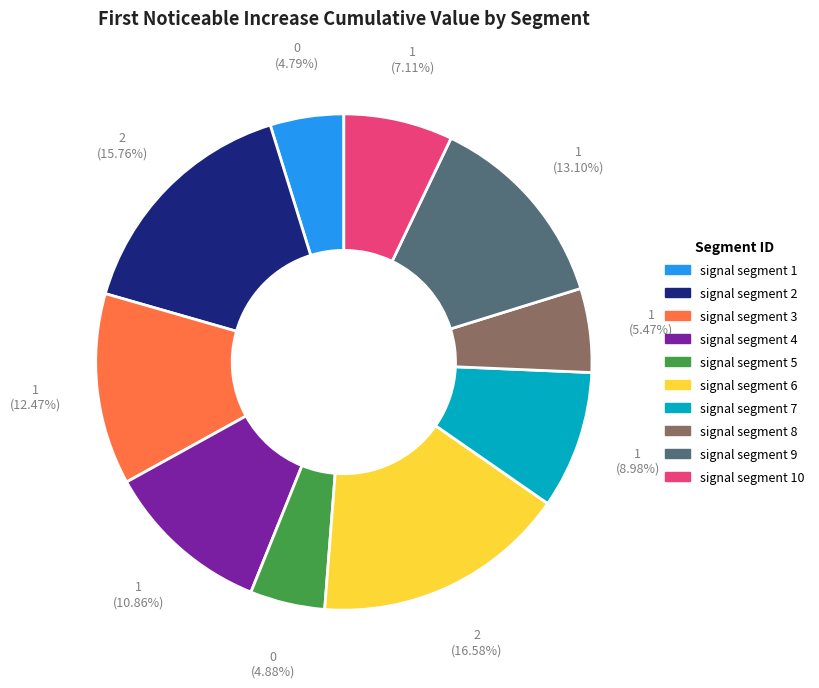

Is the sum of signal segment 9 and signal segment 1 greater than half?

No